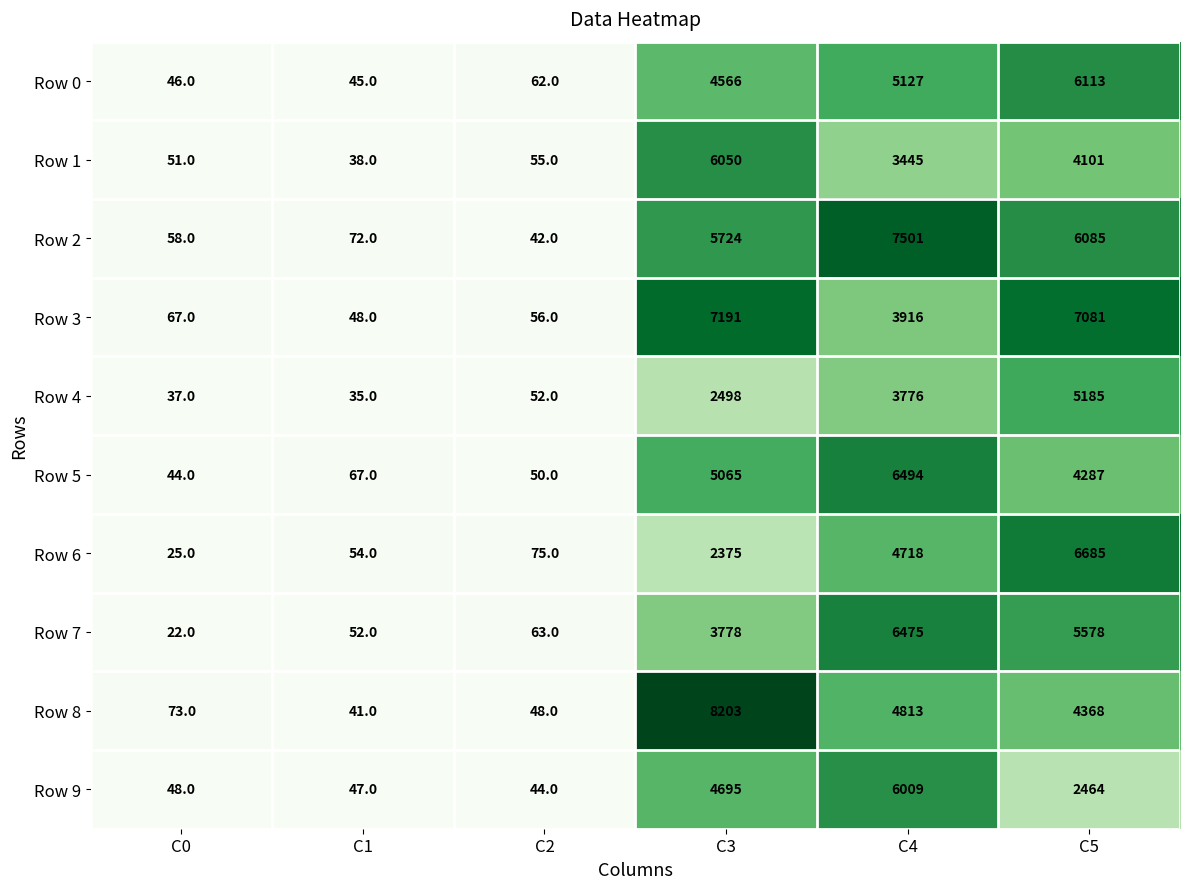

How many distinct data groups are displayed?

10